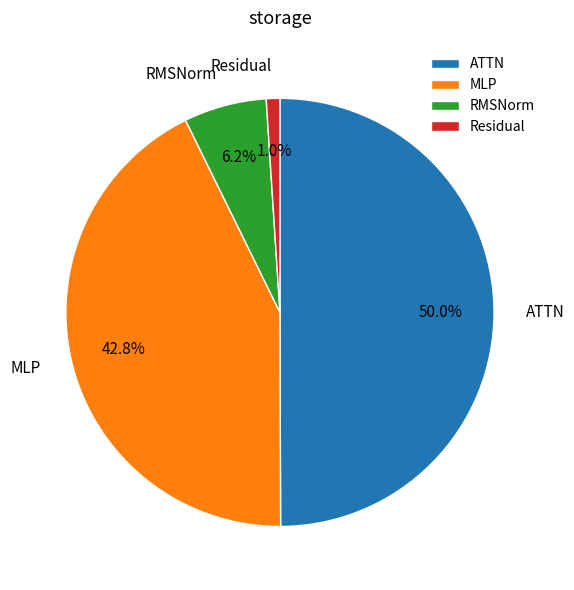

Which has a higher value, RMSNorm or Residual?

RMSNorm